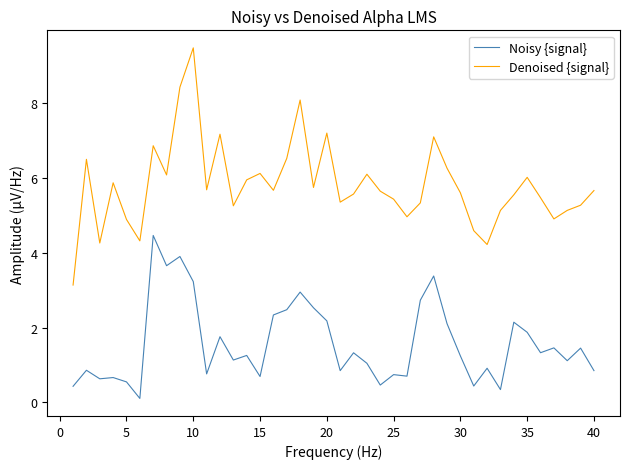

True or false: Denoised {signal} and Noisy {signal} intersect in this chart.

False